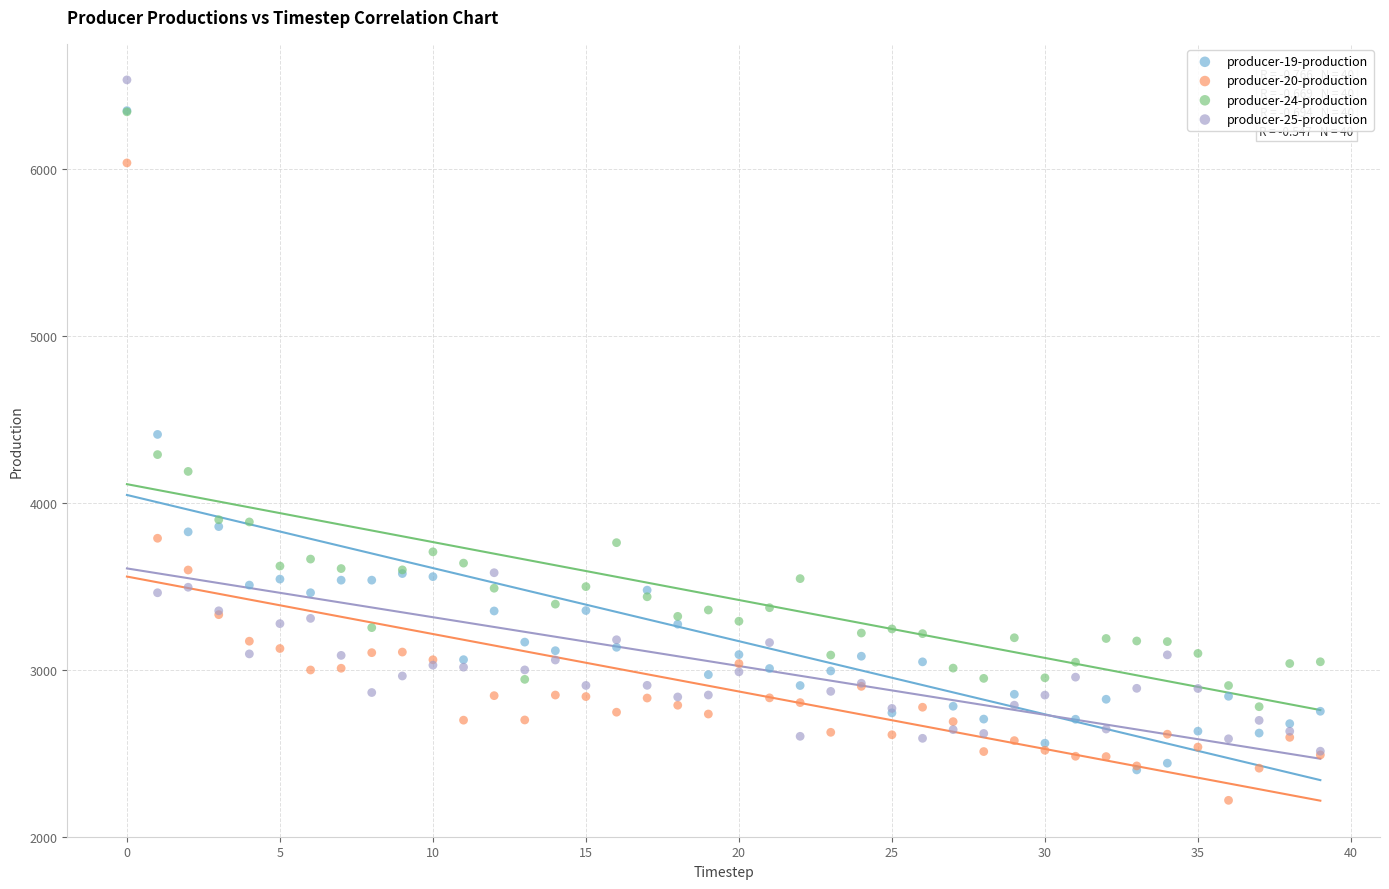

In the producer-25-production series, what Y value is closest to 4522?

3581.1